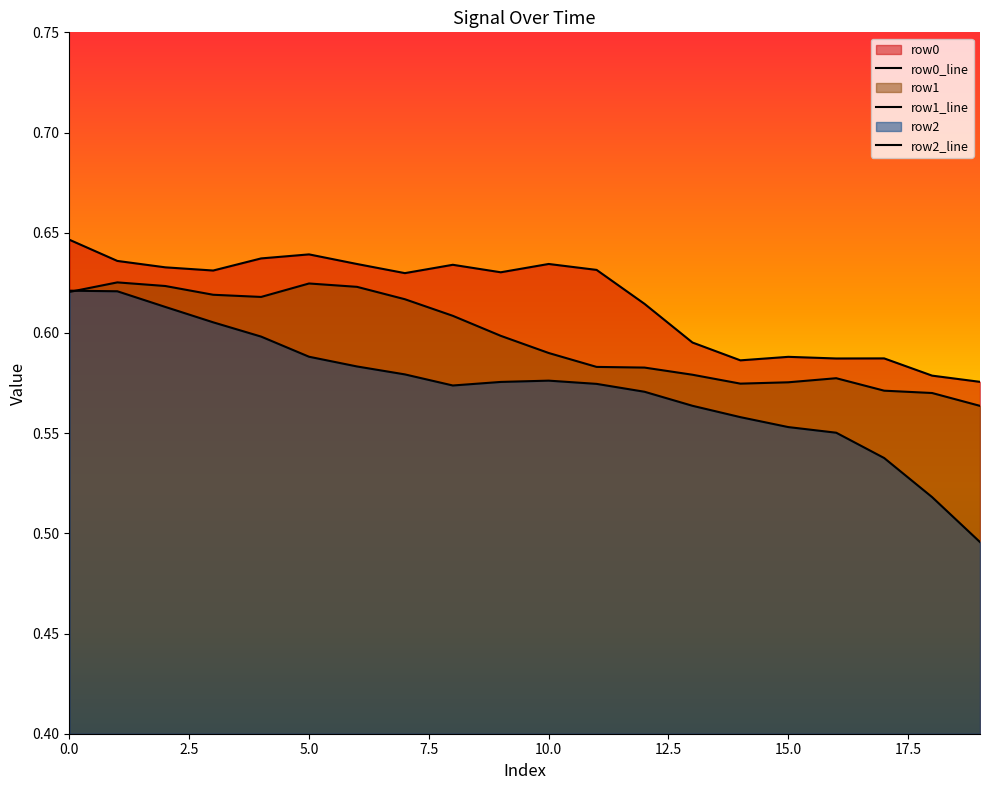

The row1_line series shows 0.6 at 19. True or false?

True